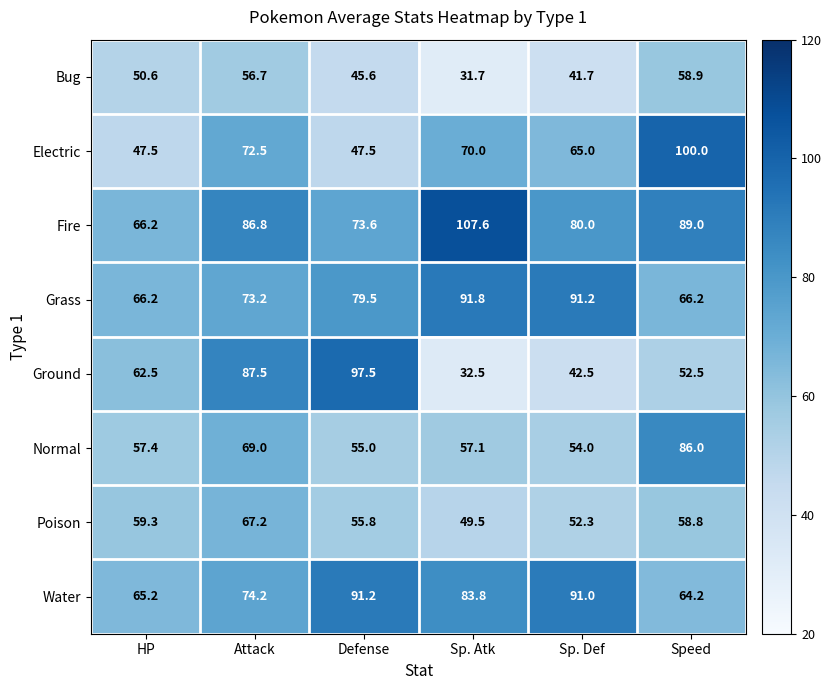

At which category does the chart reach its peak across all series?

Sp. Atk